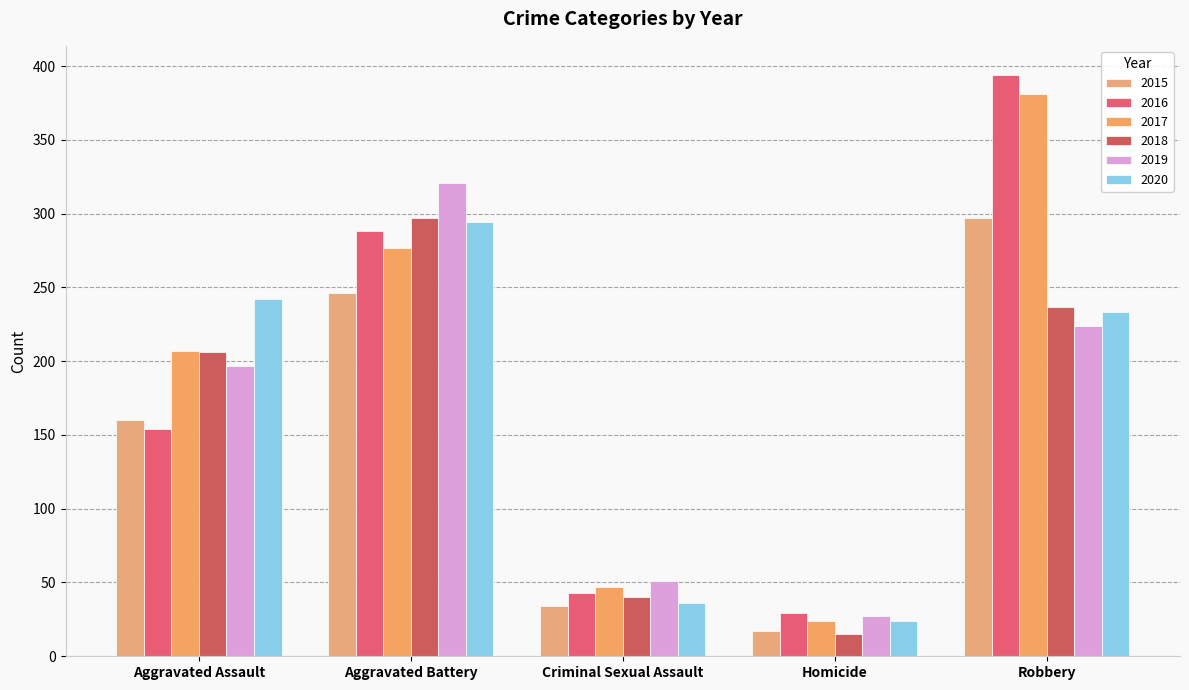

Which category has the highest value across all series?

Robbery